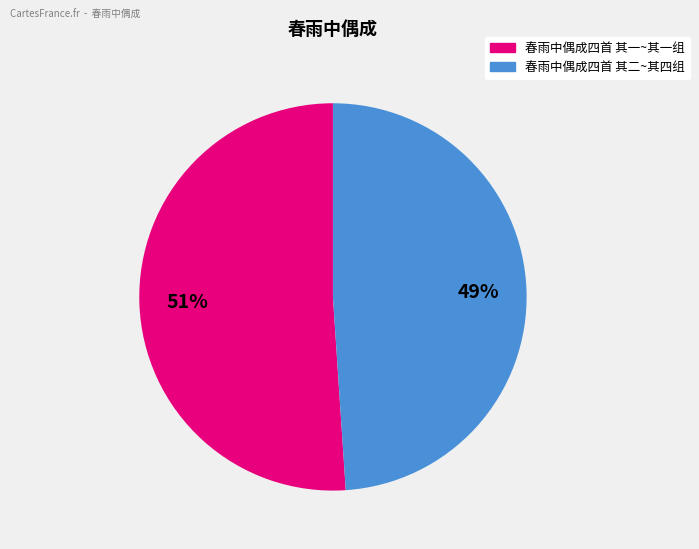

Does any single category account for the majority?

Yes